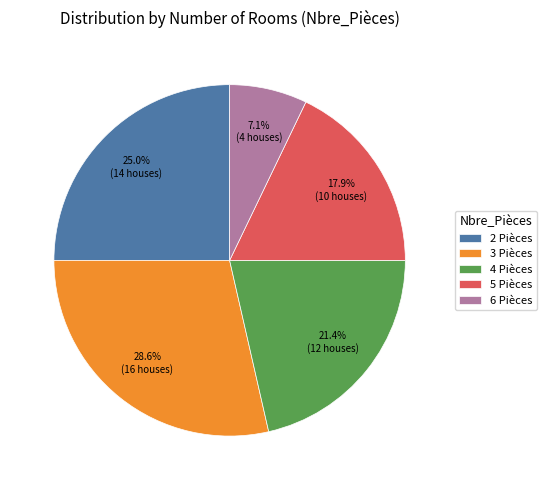

Which category has the biggest portion of the pie?

3 Pièces